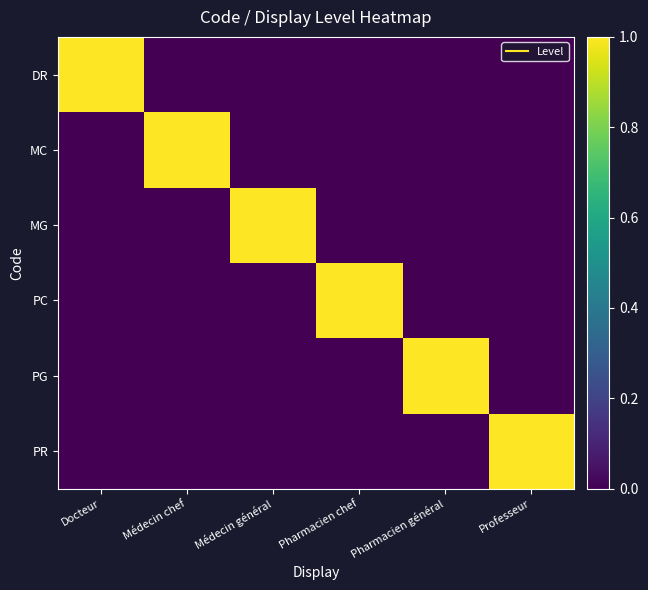

Reading left to right, transcribe all the data shown in this chart.

DR: Docteur=1	Médecin chef=0	Médecin général=0	Pharmacien chef=0	Pharmacien général=0	Professeur=0
MC: Docteur=0	Médecin chef=1	Médecin général=0	Pharmacien chef=0	Pharmacien général=0	Professeur=0
MG: Docteur=0	Médecin chef=0	Médecin général=1	Pharmacien chef=0	Pharmacien général=0	Professeur=0
PC: Docteur=0	Médecin chef=0	Médecin général=0	Pharmacien chef=1	Pharmacien général=0	Professeur=0
PG: Docteur=0	Médecin chef=0	Médecin général=0	Pharmacien chef=0	Pharmacien général=1	Professeur=0
PR: Docteur=0	Médecin chef=0	Médecin général=0	Pharmacien chef=0	Pharmacien général=0	Professeur=1